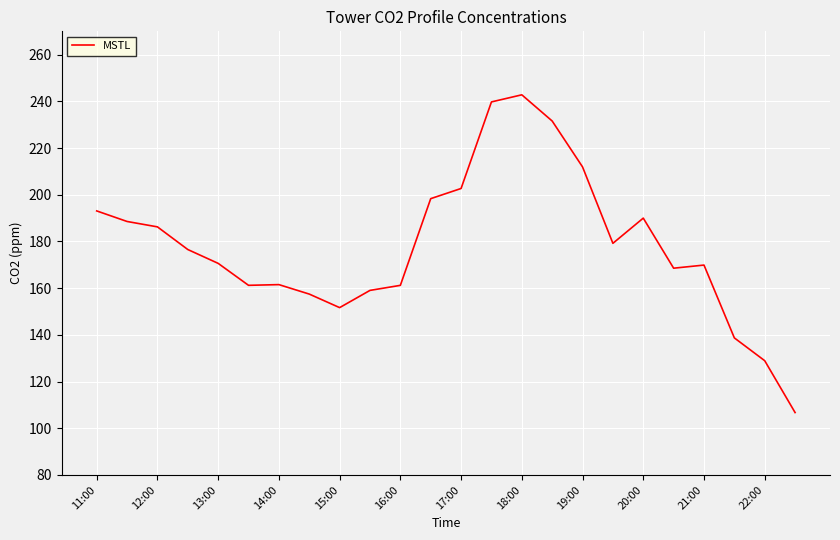

What is the maximum value shown in the chart?

242.8